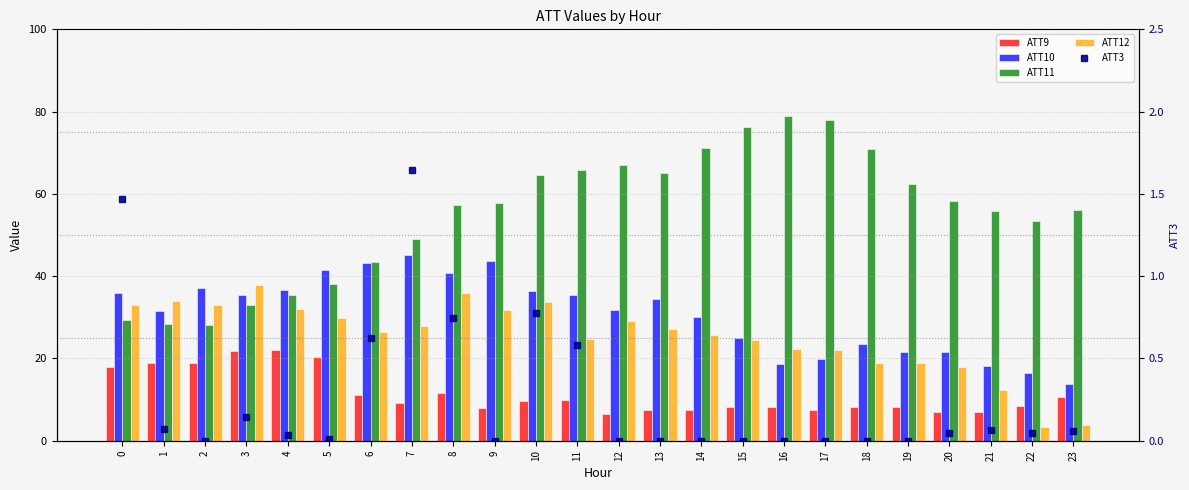

Which series has the largest range (max minus min)?

ATT11